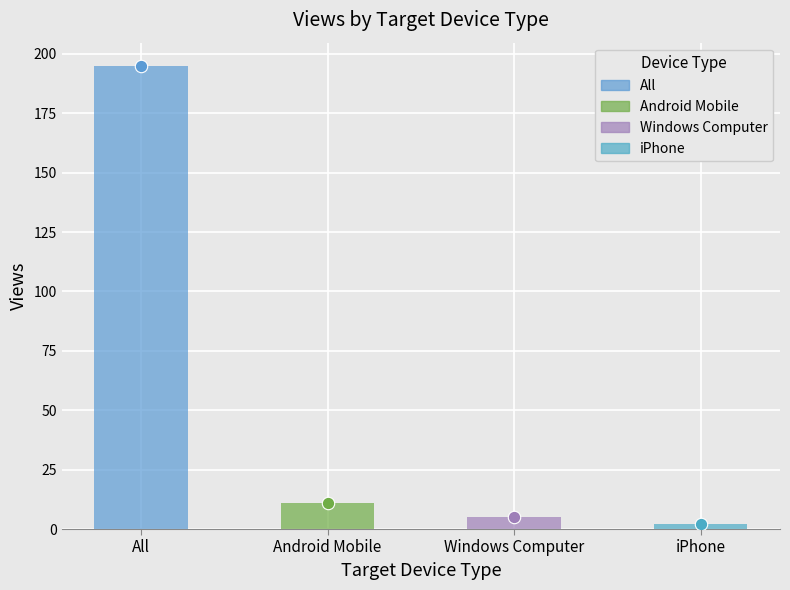

Approximately how many times larger is the value at Windows Computer compared to iPhone?

2.5